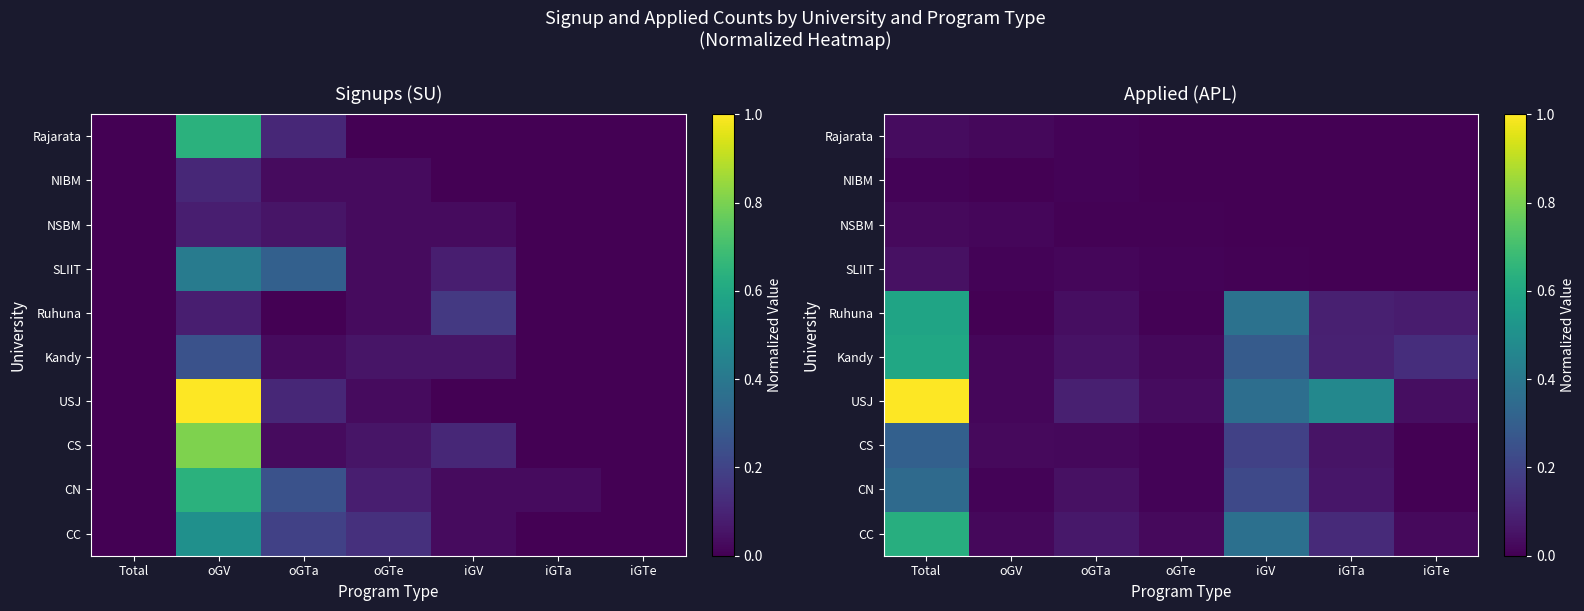

At which label does NSBM reach its peak?

Total